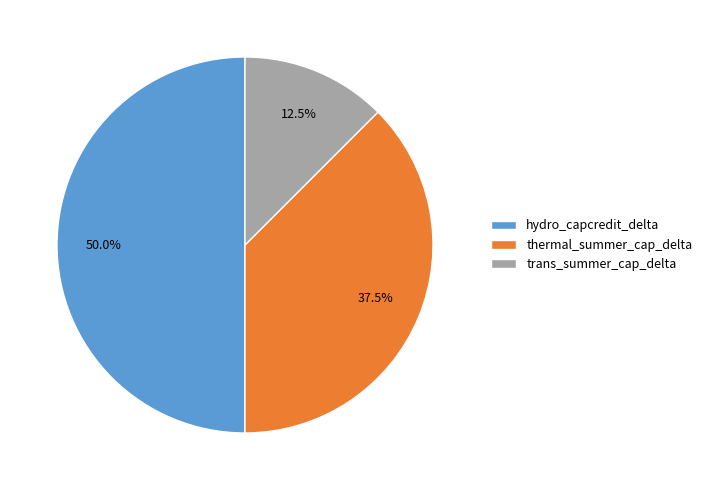

Which has a higher value, trans_summer_cap_delta or hydro_capcredit_delta?

hydro_capcredit_delta